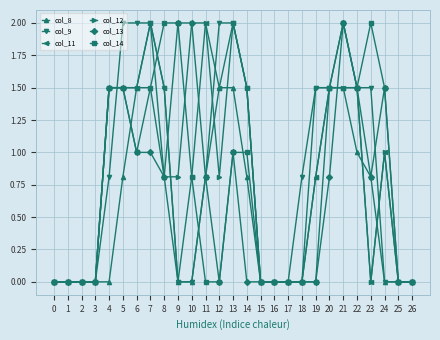

Reading left to right, transcribe all the data shown in this chart.

col_8: 0=0.0	1=0.0	2=0.0	3=0.0	4=0.0	5=0.8	6=1.5	7=1.5	8=0.8	9=0.0	10=0.0	11=0.8	12=1.5	13=1.5	14=0.8	15=0.0	16=0.0	17=0.0	18=0.0	19=0.8	20=1.5	21=1.5	22=1.0	23=0.8	24=0.0	25=0.0	26=0.0
col_9: 0=0.0	1=0.0	2=0.0	3=0.0	4=0.8	5=2.0	6=2.0	7=2.0	8=1.5	9=0.0	10=0.0	11=0.8	12=2.0	13=2.0	14=1.5	15=0.0	16=0.0	17=0.0	18=0.8	19=1.5	20=1.5	21=2.0	22=1.5	23=1.5	24=0.0	25=0.0	26=0.0
col_11: 0=0.0	1=0.0	2=0.0	3=0.0	4=1.5	5=1.5	6=1.5	7=2.0	8=1.5	9=0.0	10=0.8	11=2.0	12=1.5	13=2.0	14=1.5	15=0.0	16=0.0	17=0.0	18=0.0	19=0.8	20=1.5	21=1.5	22=1.5	23=0.0	24=1.0	25=0.0	26=0.0
col_12: 0=0.0	1=0.0	2=0.0	3=0.0	4=1.5	5=1.5	6=1.5	7=2.0	8=0.8	9=0.8	10=2.0	11=2.0	12=0.8	13=2.0	14=1.5	15=0.0	16=0.0	17=0.0	18=0.0	19=1.5	20=1.5	21=1.5	22=1.5	23=0.0	24=1.0	25=0.0	26=0.0
col_13: 0=0.0	1=0.0	2=0.0	3=0.0	4=1.5	5=1.5	6=1.0	7=1.0	8=0.8	9=2.0	10=2.0	11=0.8	12=0.0	13=1.0	14=0.0	15=0.0	16=0.0	17=0.0	18=0.0	19=0.0	20=0.8	21=2.0	22=1.5	23=0.8	24=1.5	25=0.0	26=0.0
col_14: 0=0.0	1=0.0	2=0.0	3=0.0	4=1.5	5=1.5	6=1.0	7=1.5	8=2.0	9=2.0	10=0.8	11=0.0	12=0.0	13=1.0	14=1.0	15=0.0	16=0.0	17=0.0	18=0.0	19=0.0	20=1.5	21=2.0	22=1.5	23=2.0	24=1.5	25=0.0	26=0.0